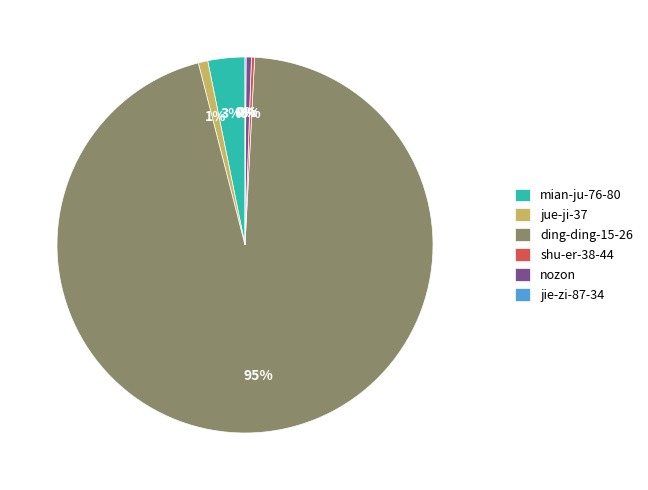

Does any single category account for the majority?

Yes